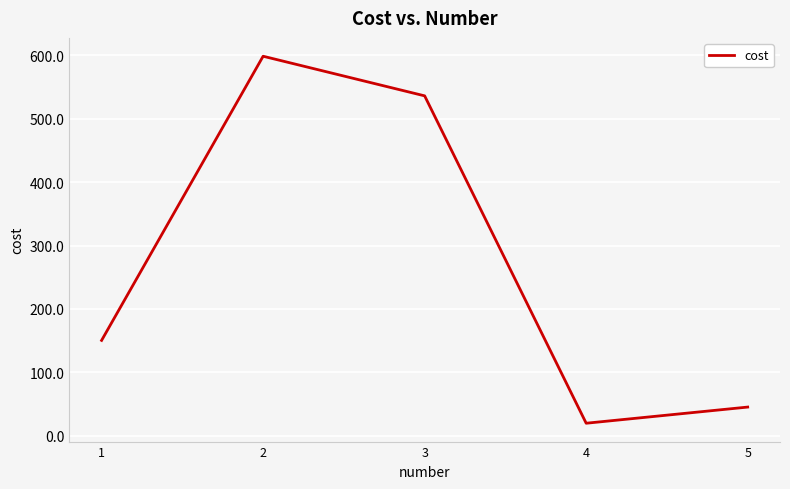

What is the difference between the maximum and minimum values?

579.0